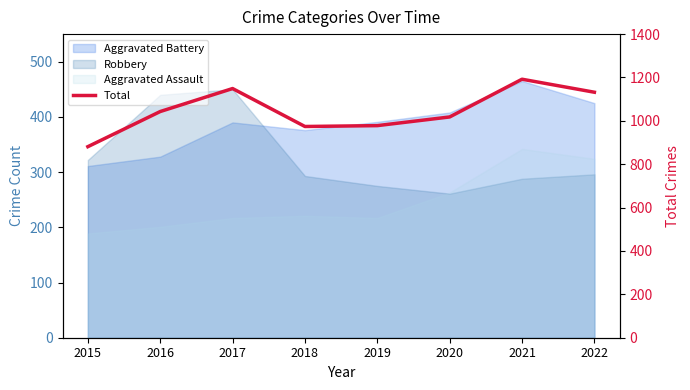

Reading left to right, list all the values displayed in this chart.

881	1043	1149	974	978	1018	1192	1132